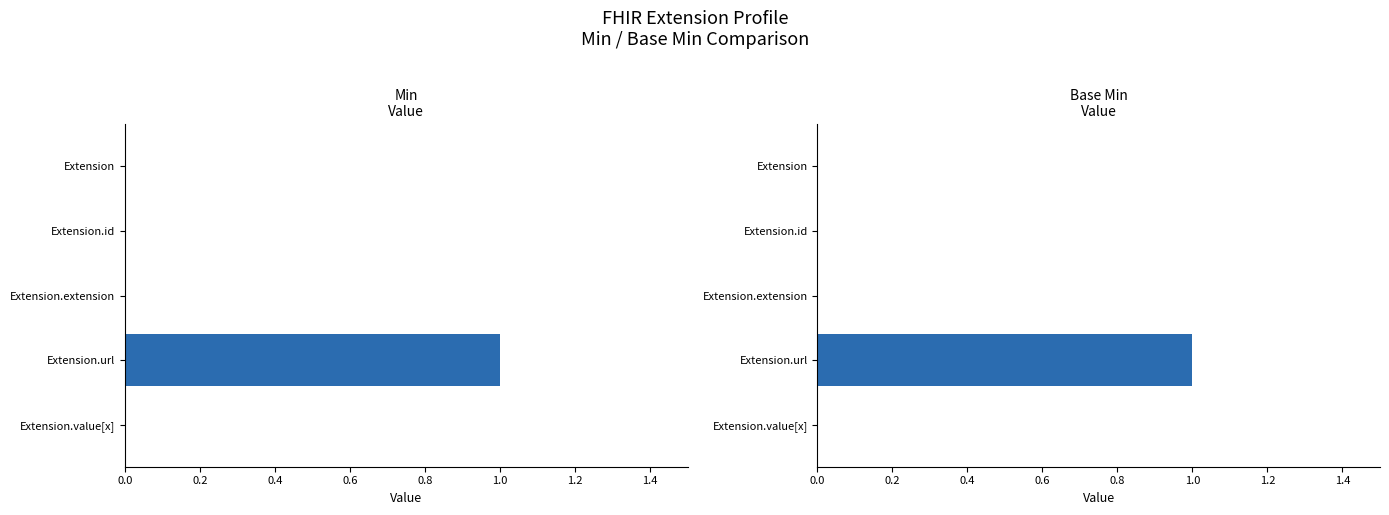

Is it true that Min equals 1 at Extension.url?

True